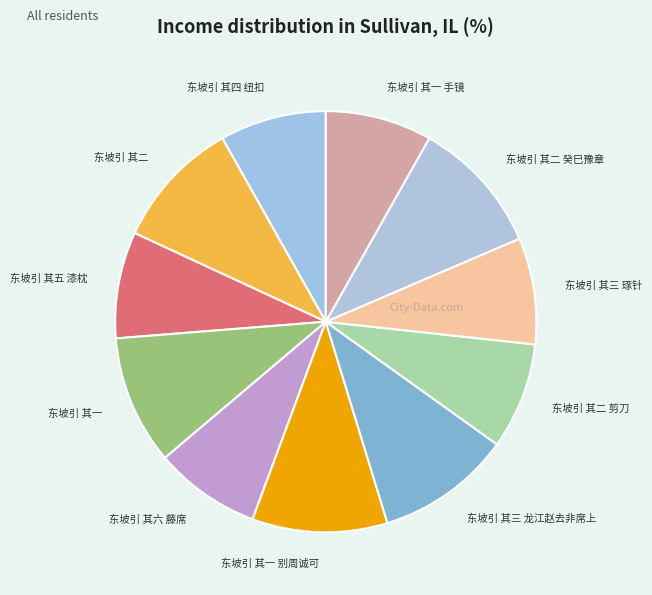

The 东坡引 其一 手镜 slice represents 2% of the pie. True or false?

False